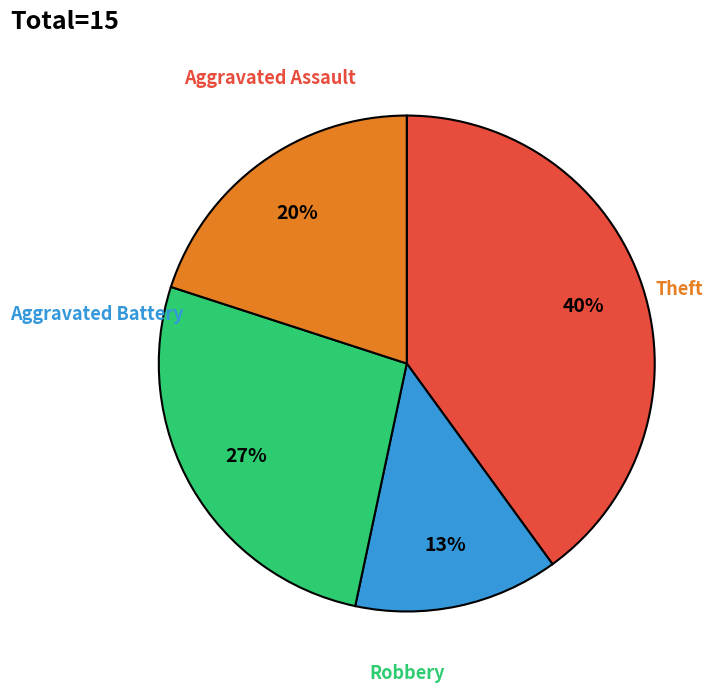

To the nearest percent, what is the average slice percentage?

25%